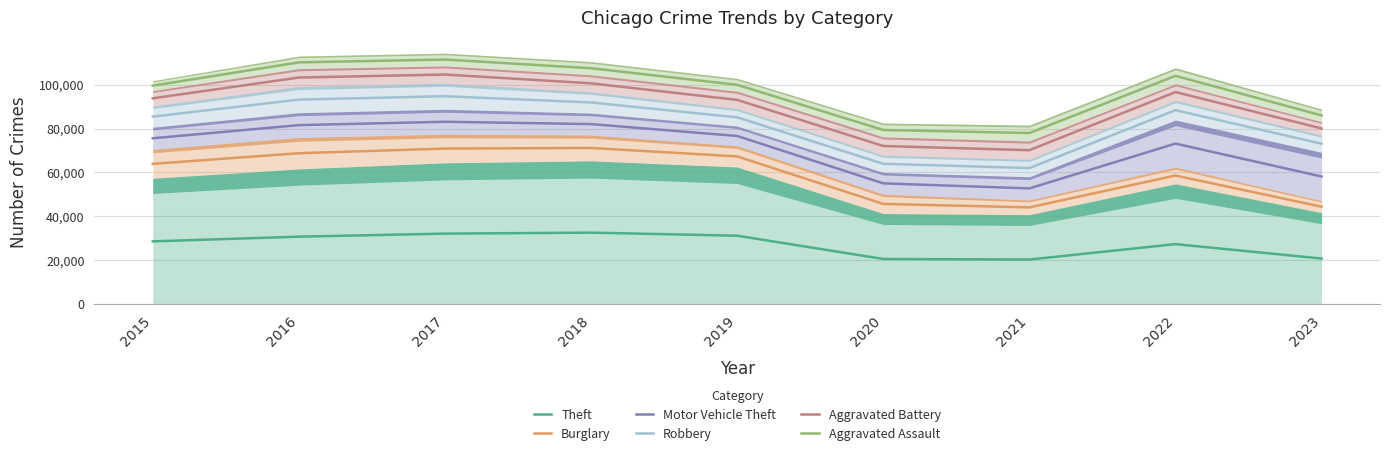

How many categories are shown in the chart?

9